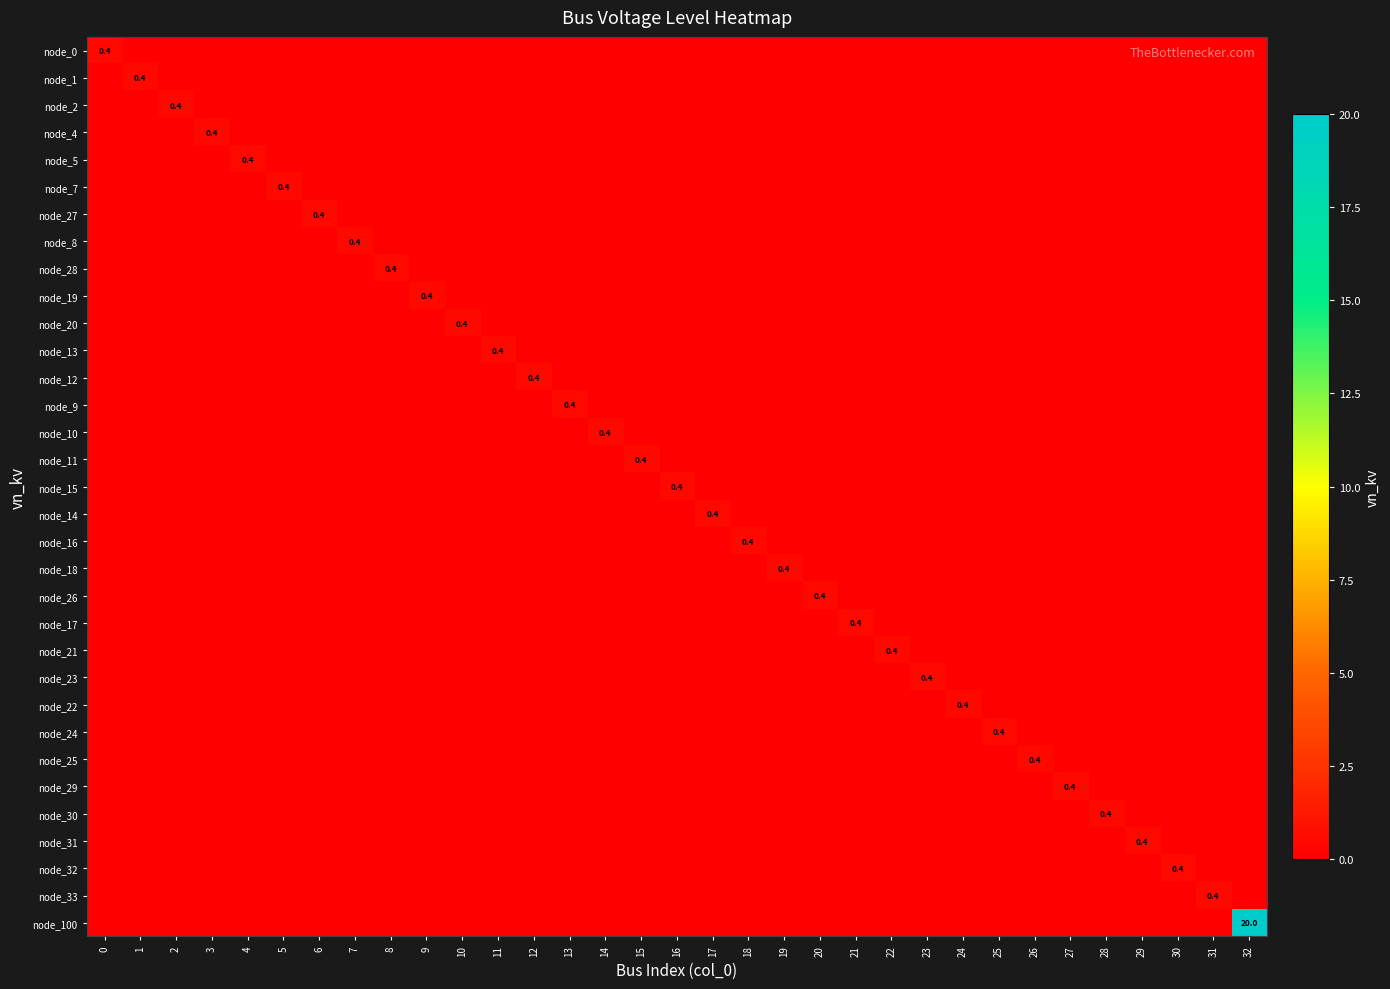

True or false: row_14 has a value of -0.2 at 31.

False